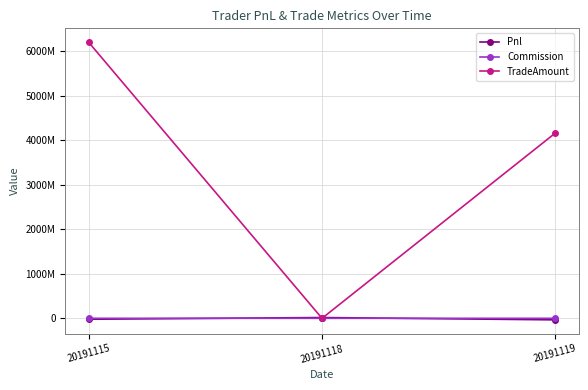

Does the chart have visible grid lines?

Yes